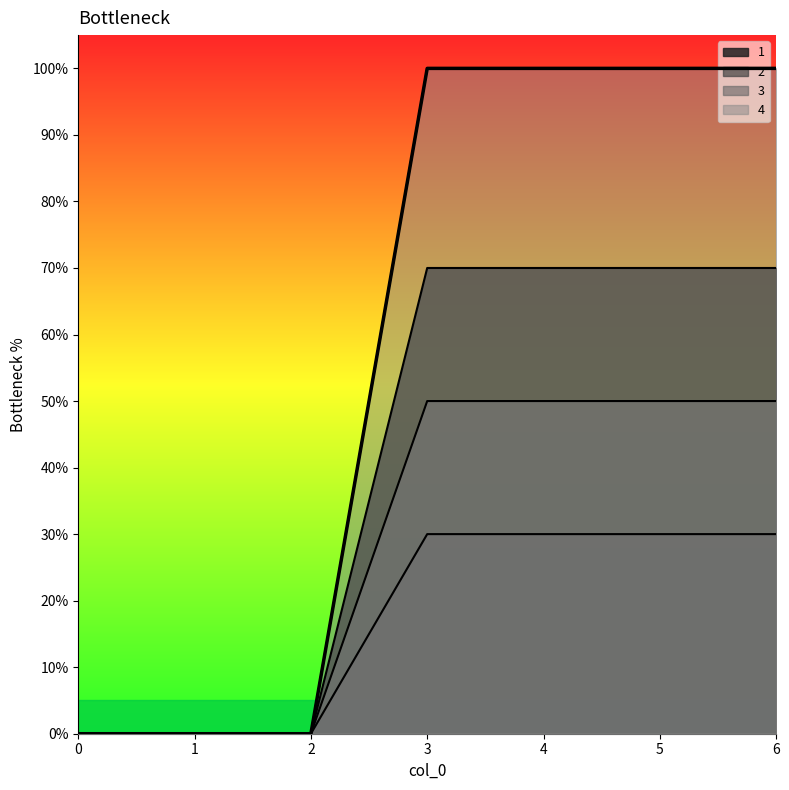

Which series has the largest total across all categories?

4